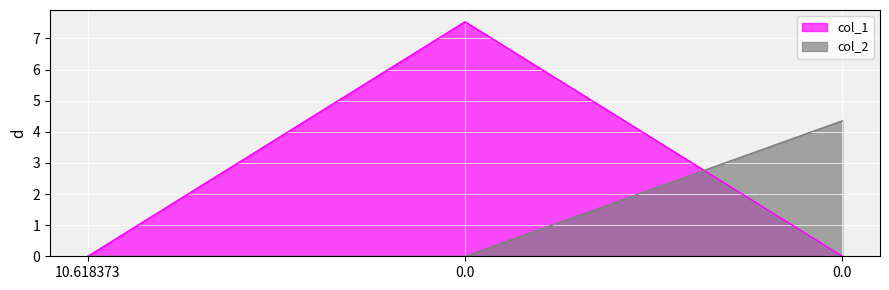

Between 0.0 and 0.0, which series saw the biggest shift?

col_1